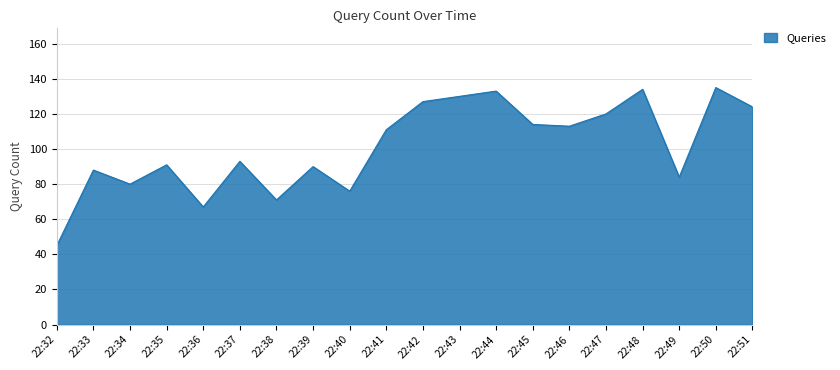

Reading left to right, transcribe all the data shown in this chart.

45	88	80	91	67	93	71	90	76	111	127	130	133	114	113	120	134	84	135	124